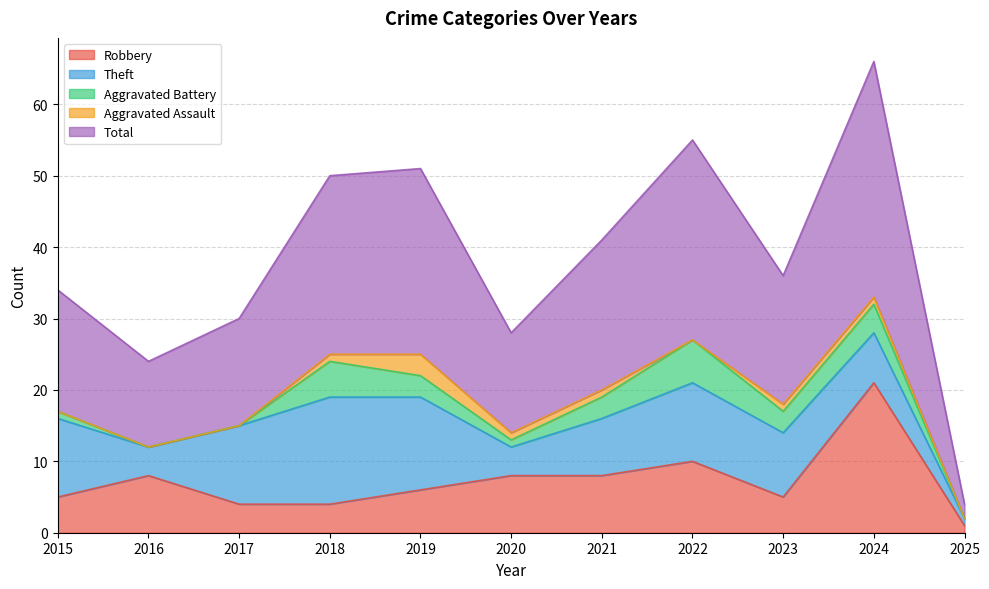

What is the value of the Total point at the 4th from the left?

25